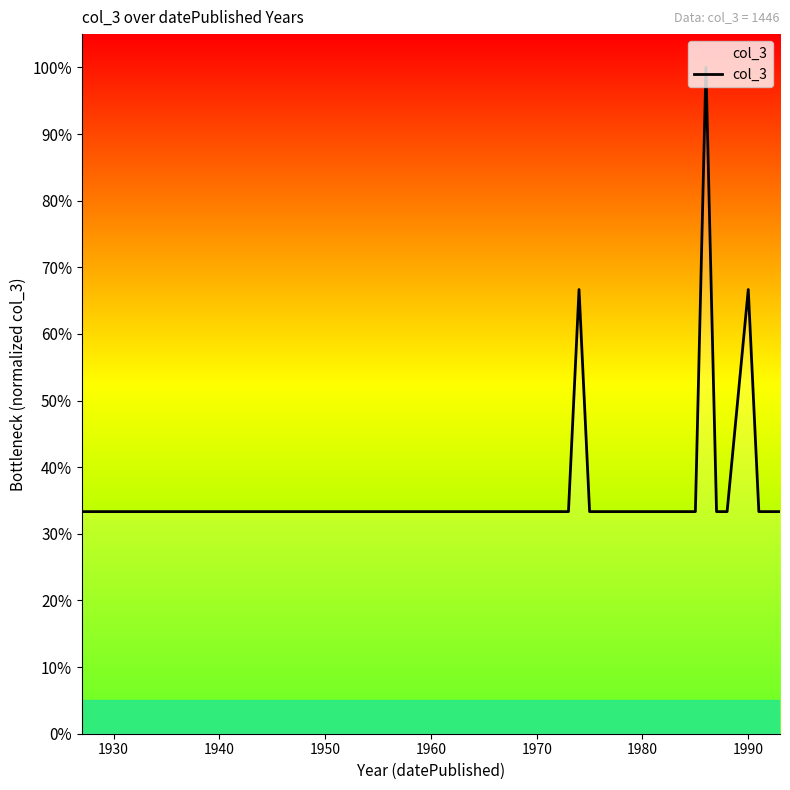

What is the difference between the maximum and minimum values?

66.7